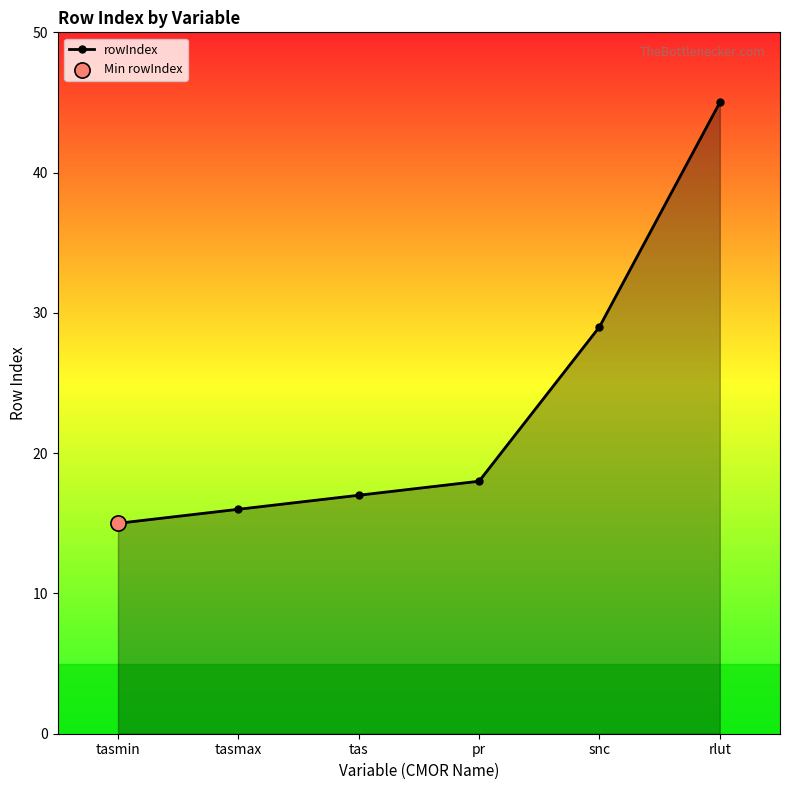

Which has a higher value, snc or tasmax?

snc